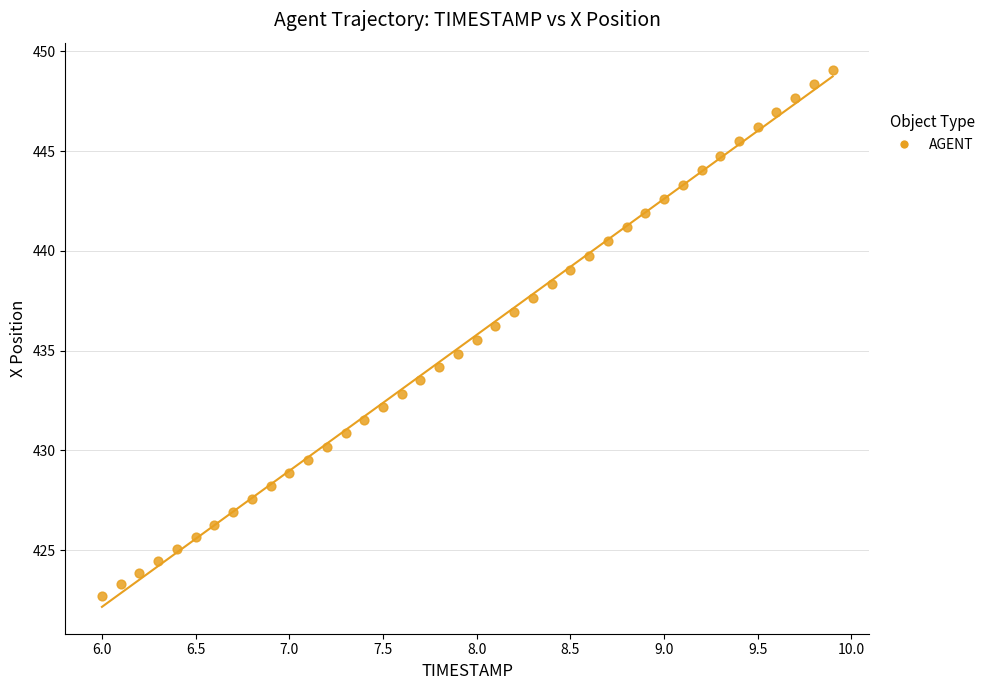

What is the range of X values (max minus min)?

3.9